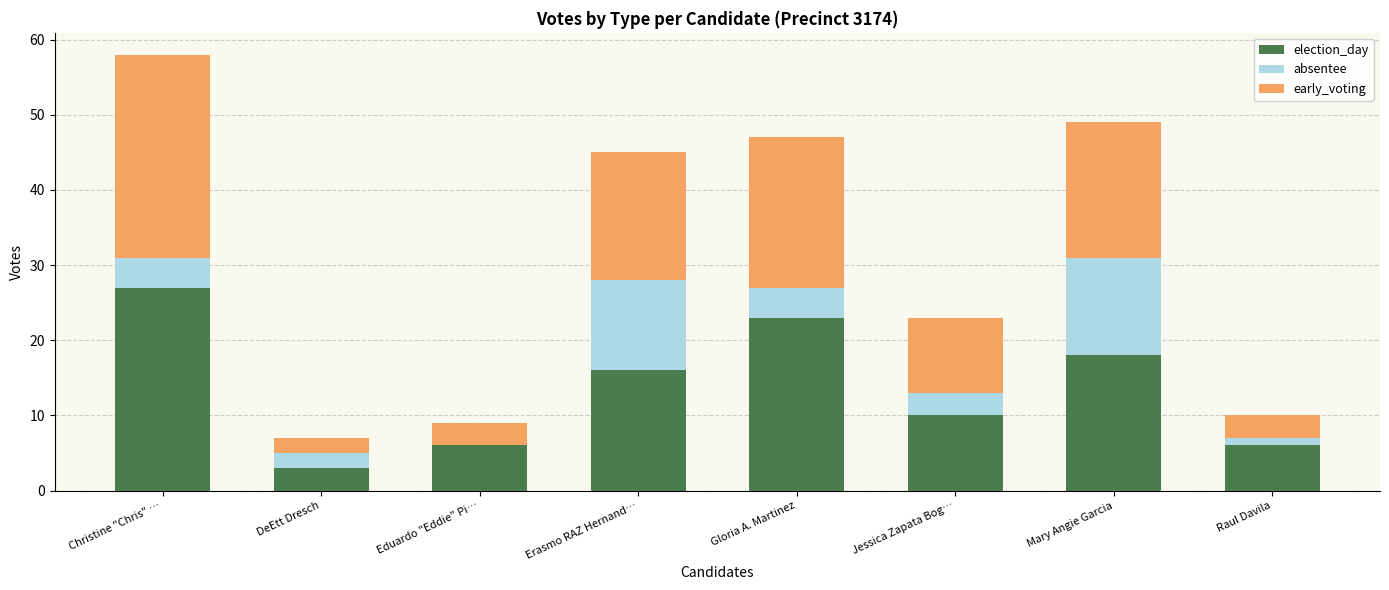

The value of election_day at Jessica Zapata Bog… is 10. True or false?

True